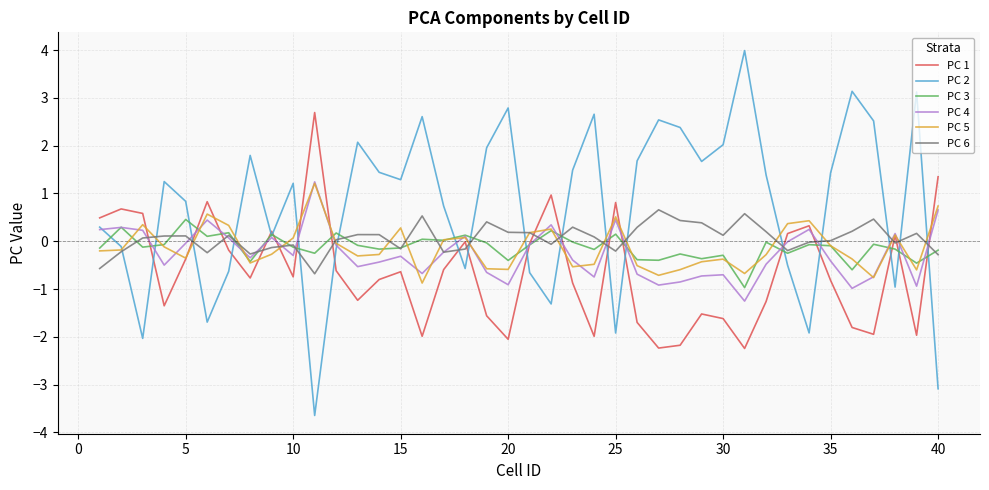

What is the highest value of the PC 3 series?

0.5